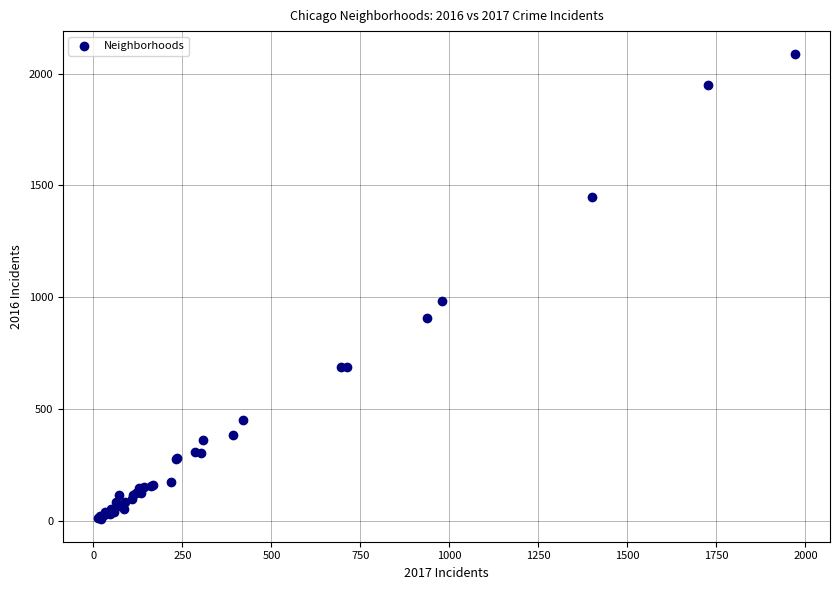

What Y value in the scatter plot is closest to 1048?

983